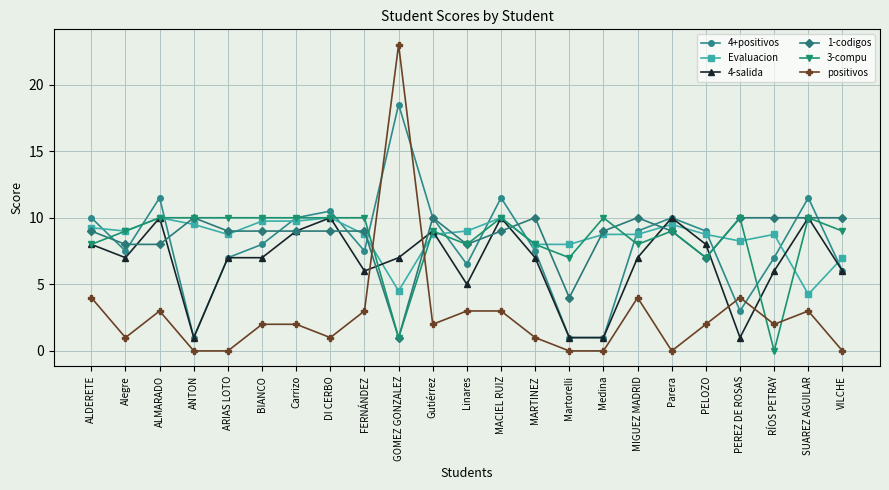

How many intersections are there between 4+positivos and Evaluacion?

13